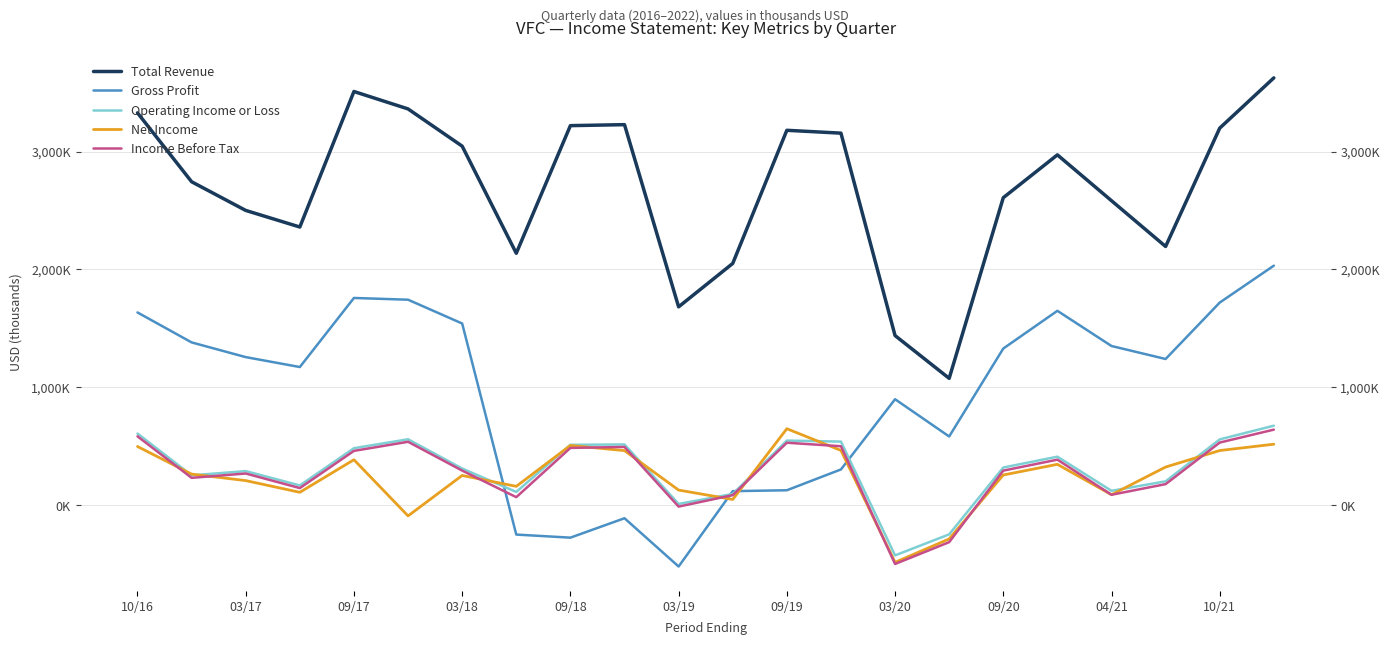

True or false: Operating Income or Loss and Gross Profit cross at least once.

True